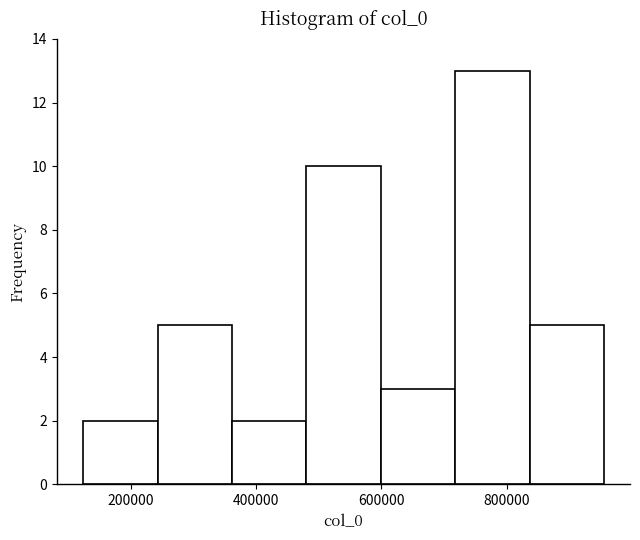

Reading left to right, list every bar in this chart as the range it spans on the x-axis followed by its height. Neither the bar edges nor the heights are printed on the chart, so give them approximately, as read against the axes.

120000 to 240000: 2
240000 to 360000: 5
360000 to 480000: 2
480000 to 600000: 10
600000 to 720000: 3
720000 to 840000: 13
840000 to 960000: 5